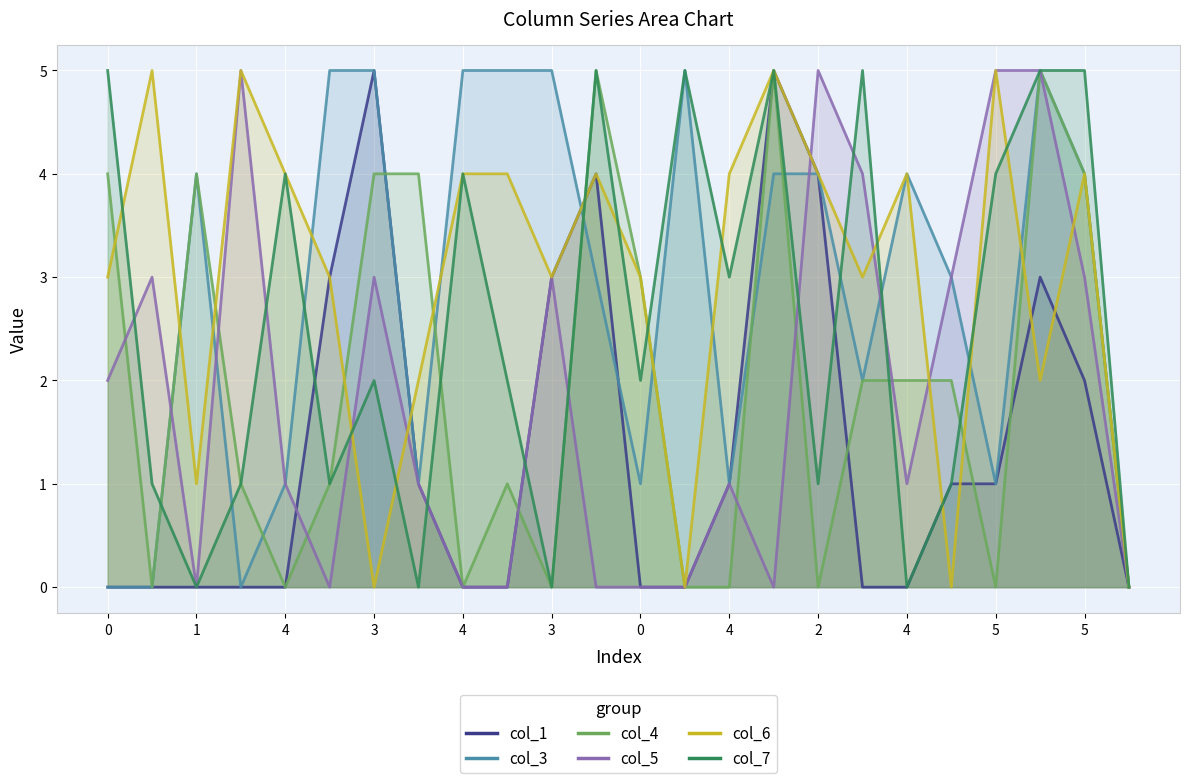

Which series has the largest total across all categories?

col_6